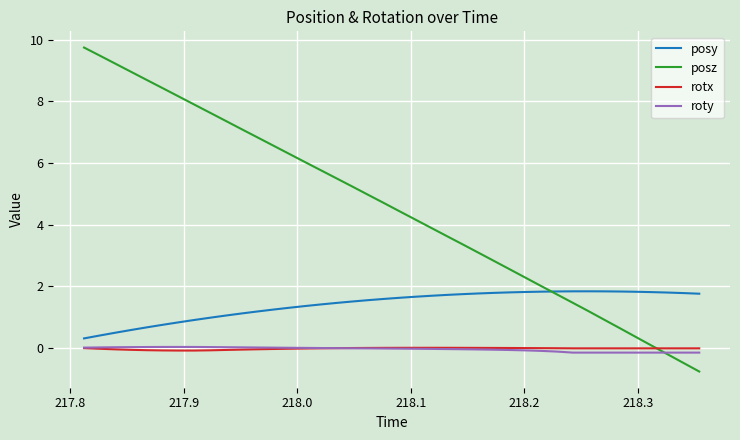

True or false: rotx and posy intersect in this chart.

False